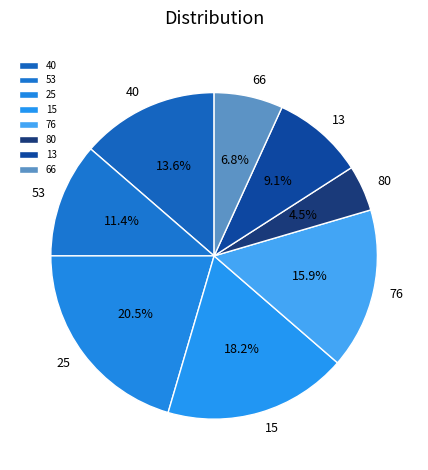

Is 15 the majority of the pie?

No